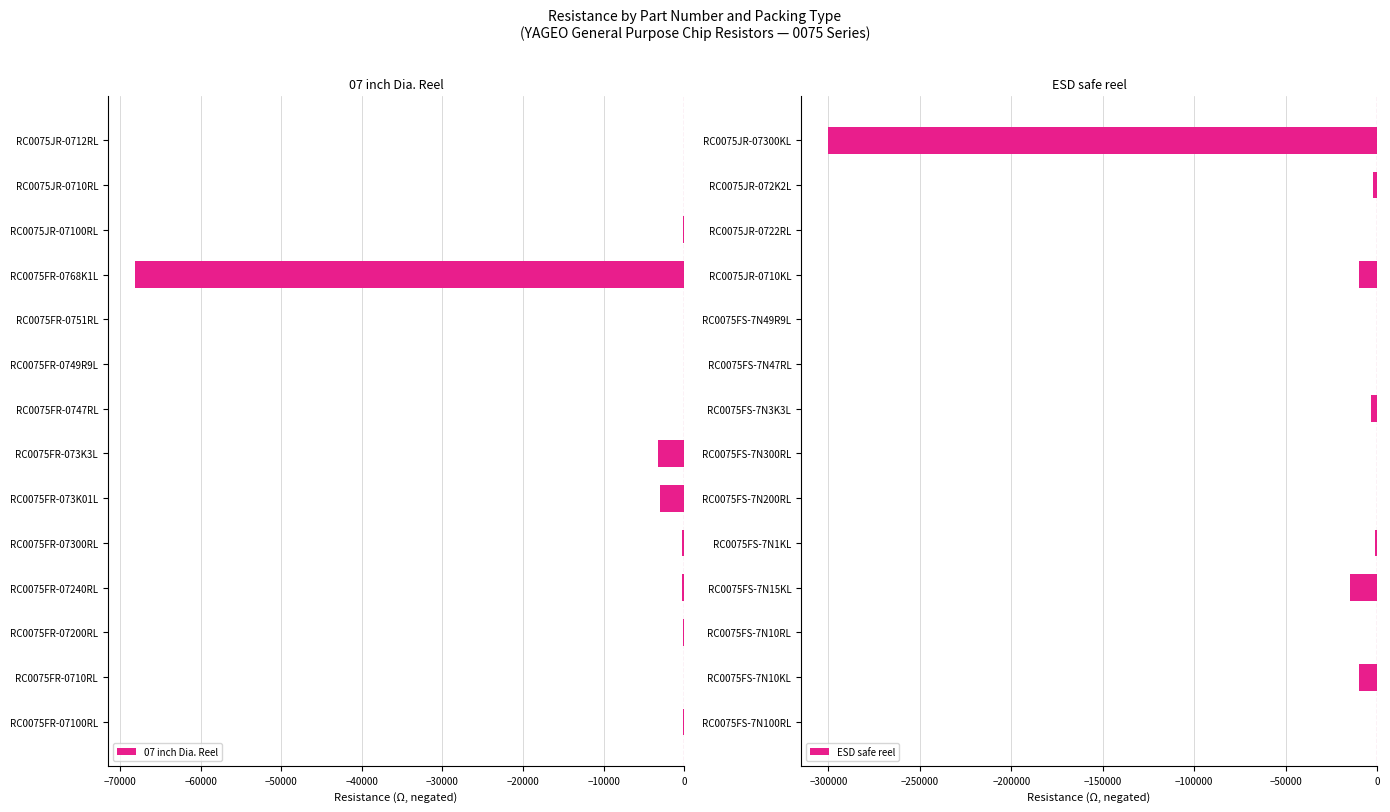

What is the value of the 07 inch Dia. Reel bar at the 11th from the left?

-68100.0